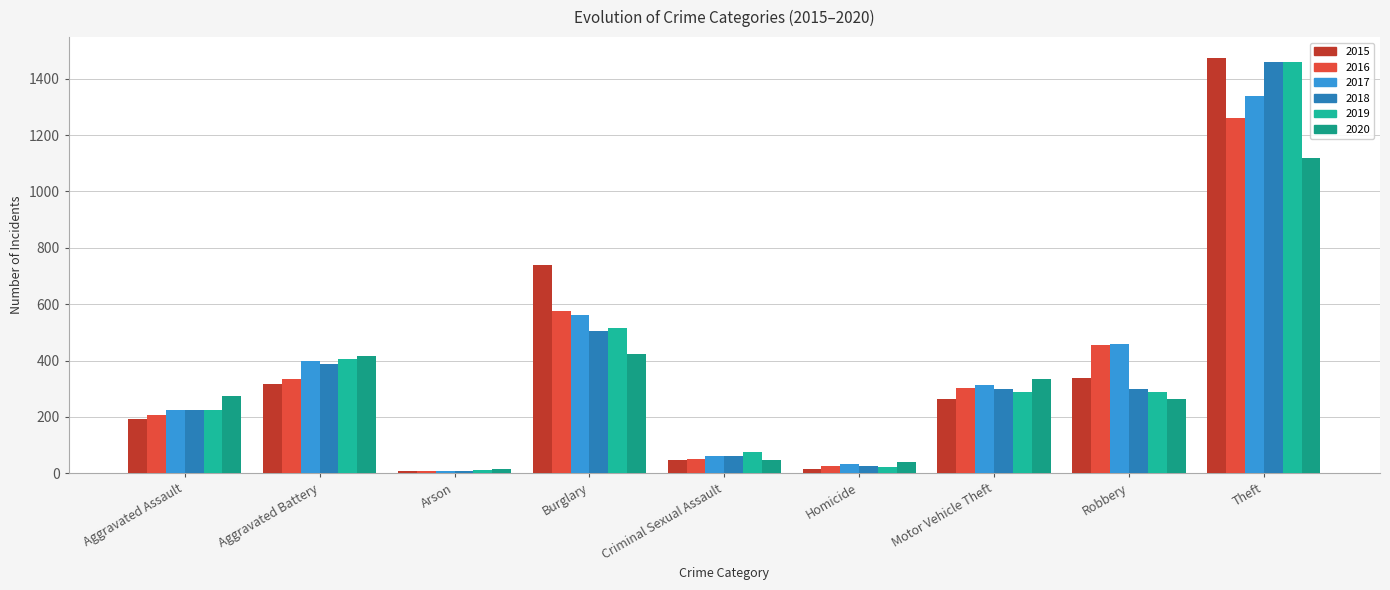

What is the total value across all series at Aggravated Assault?

1346